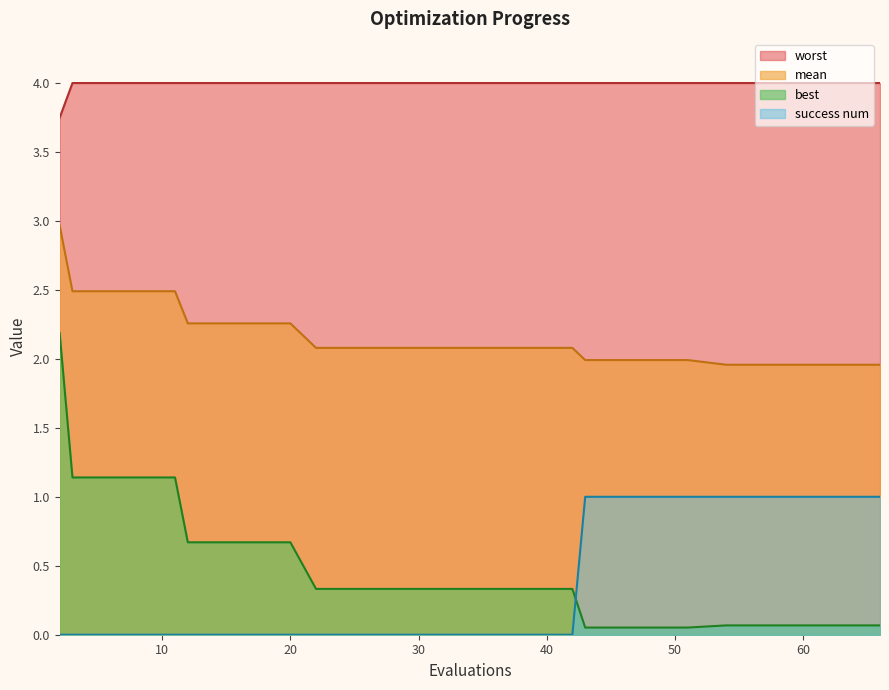

What is the difference between the maximum and minimum values in the mean series?

1.0